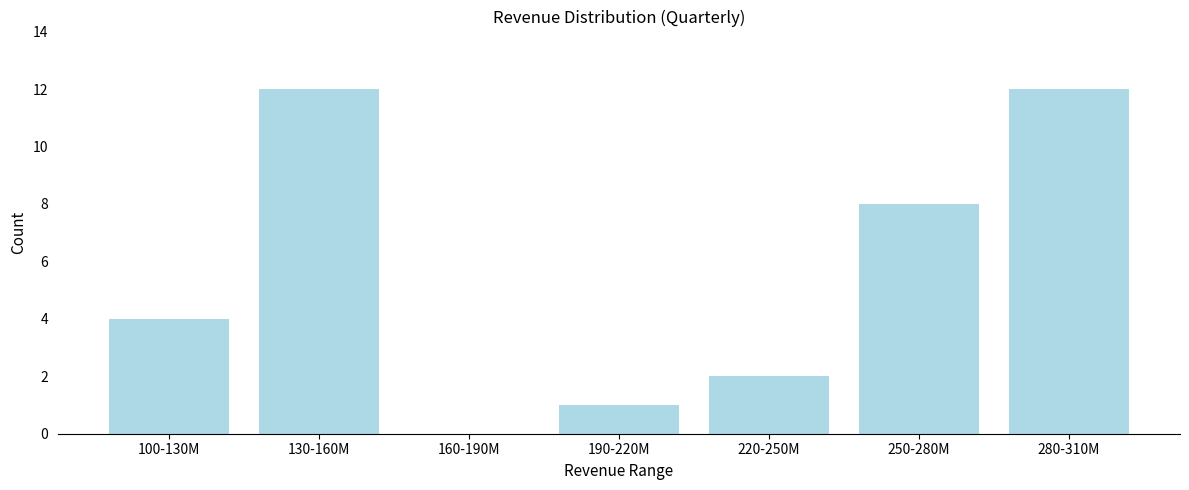

Reading right to left, list all the values displayed in this chart.

280-310M=12	250-280M=8	220-250M=2	190-220M=1	160-190M=0	130-160M=12	100-130M=4